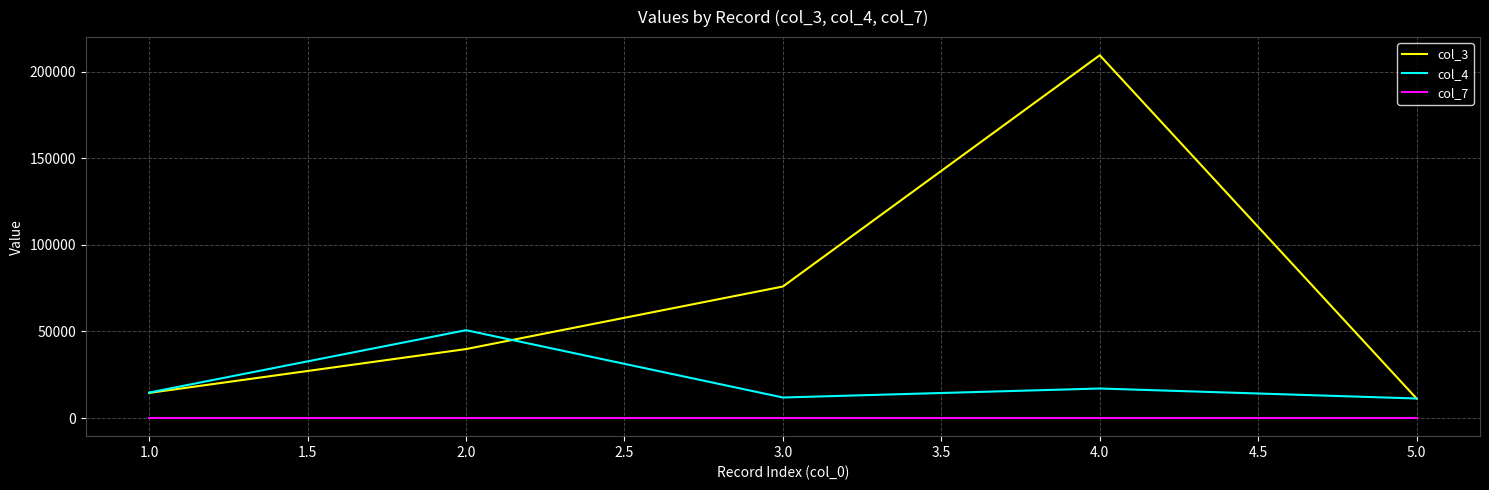

True or false: col_7 and col_4 cross at least once.

False